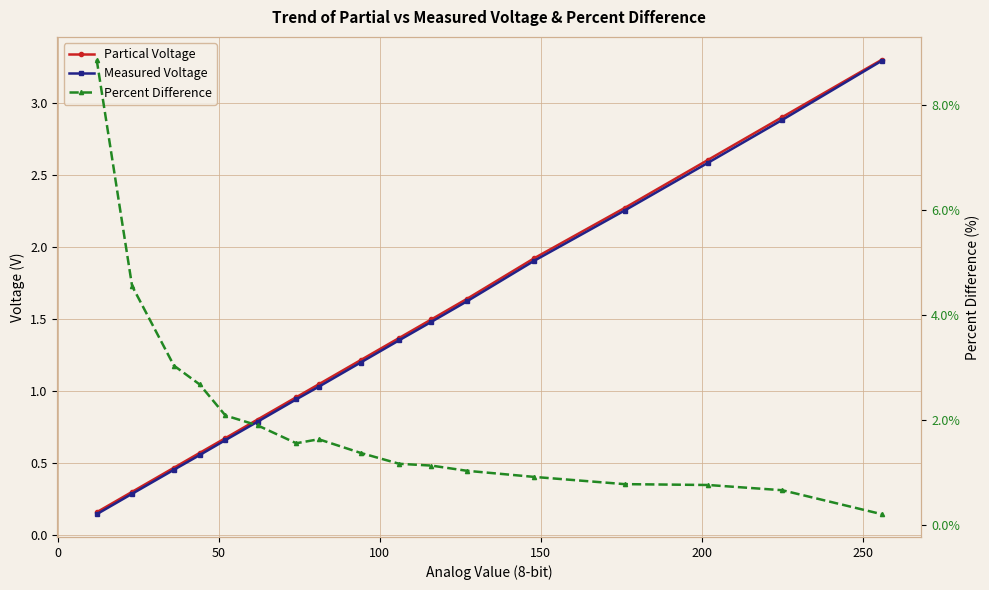

True or false: Partical Voltage has more than 1 points higher than both neighbors.

False